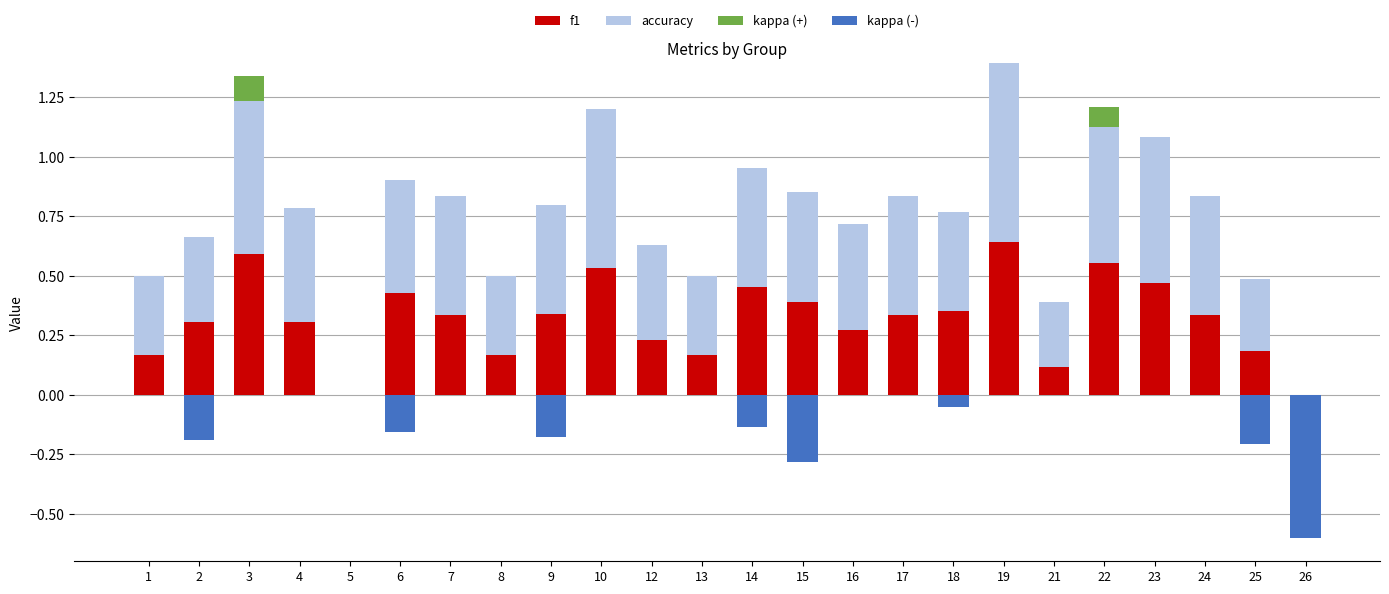

List the series in order of their overall mean, highest first.

accuracy, f1, kappa (+), kappa (-)